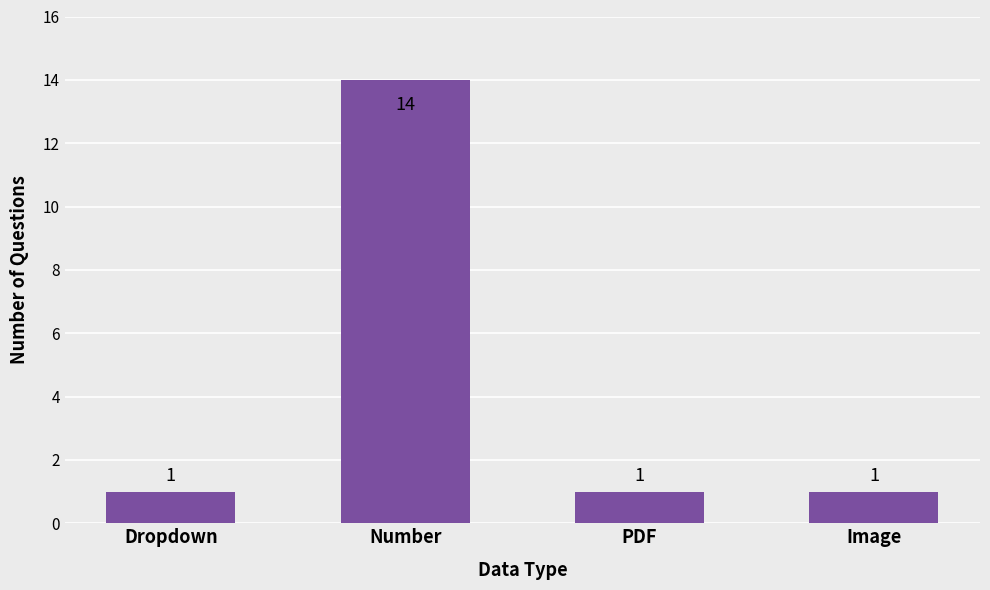

The chart shows a value of 1 at Dropdown. True or false?

True